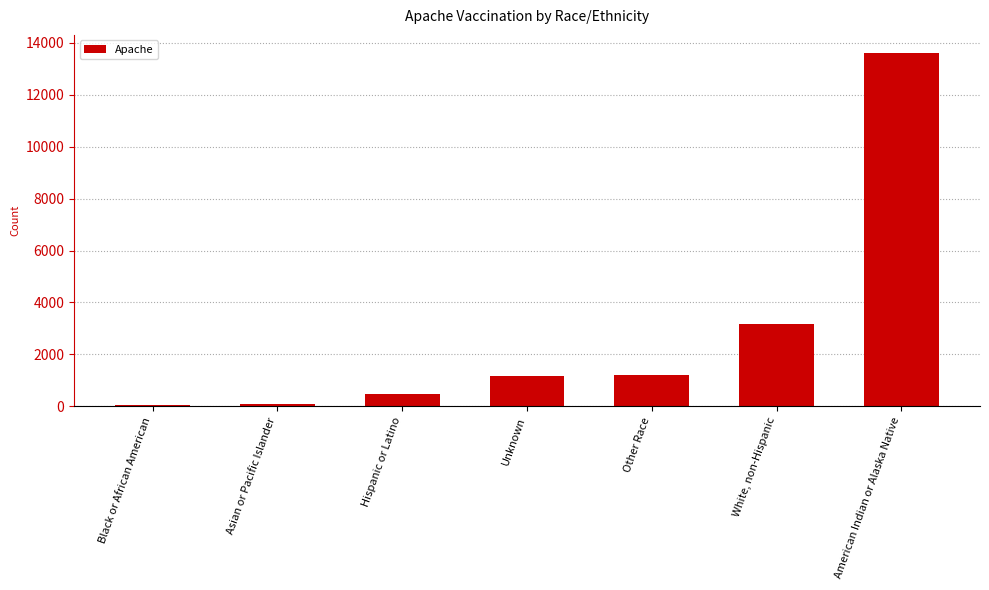

What is the sum of the values at White, non-Hispanic and Other Race?

4394